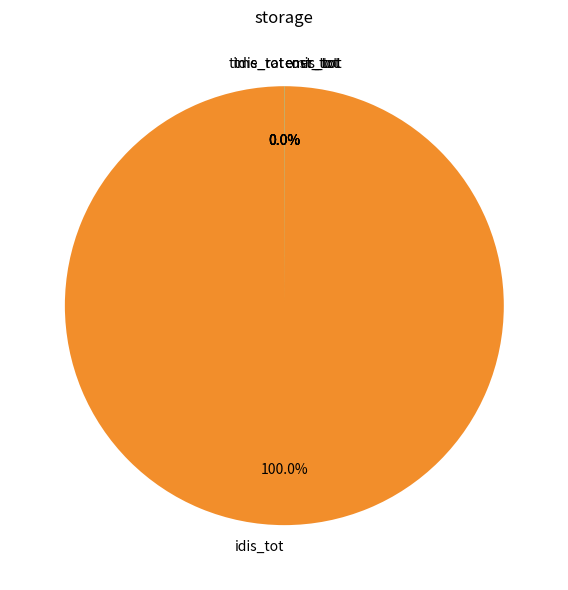

Which category has the biggest portion of the pie?

idis_tot